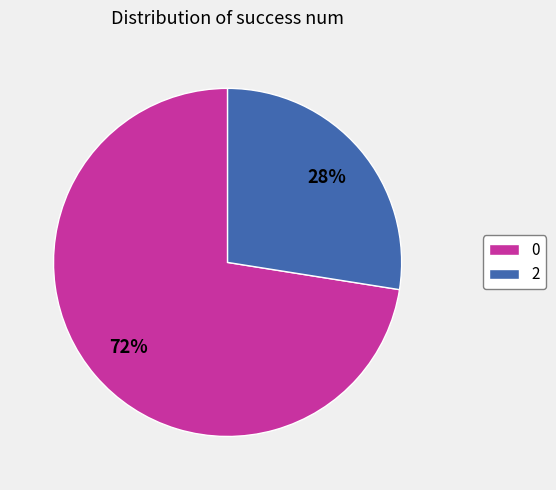

Is the sum of 0 and 2 greater than half?

Yes